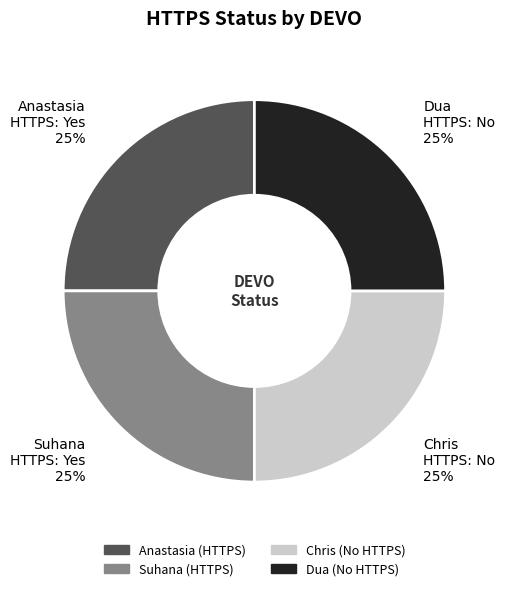

What is the ratio of the value at Anastasia to the value at Dua?

1.0